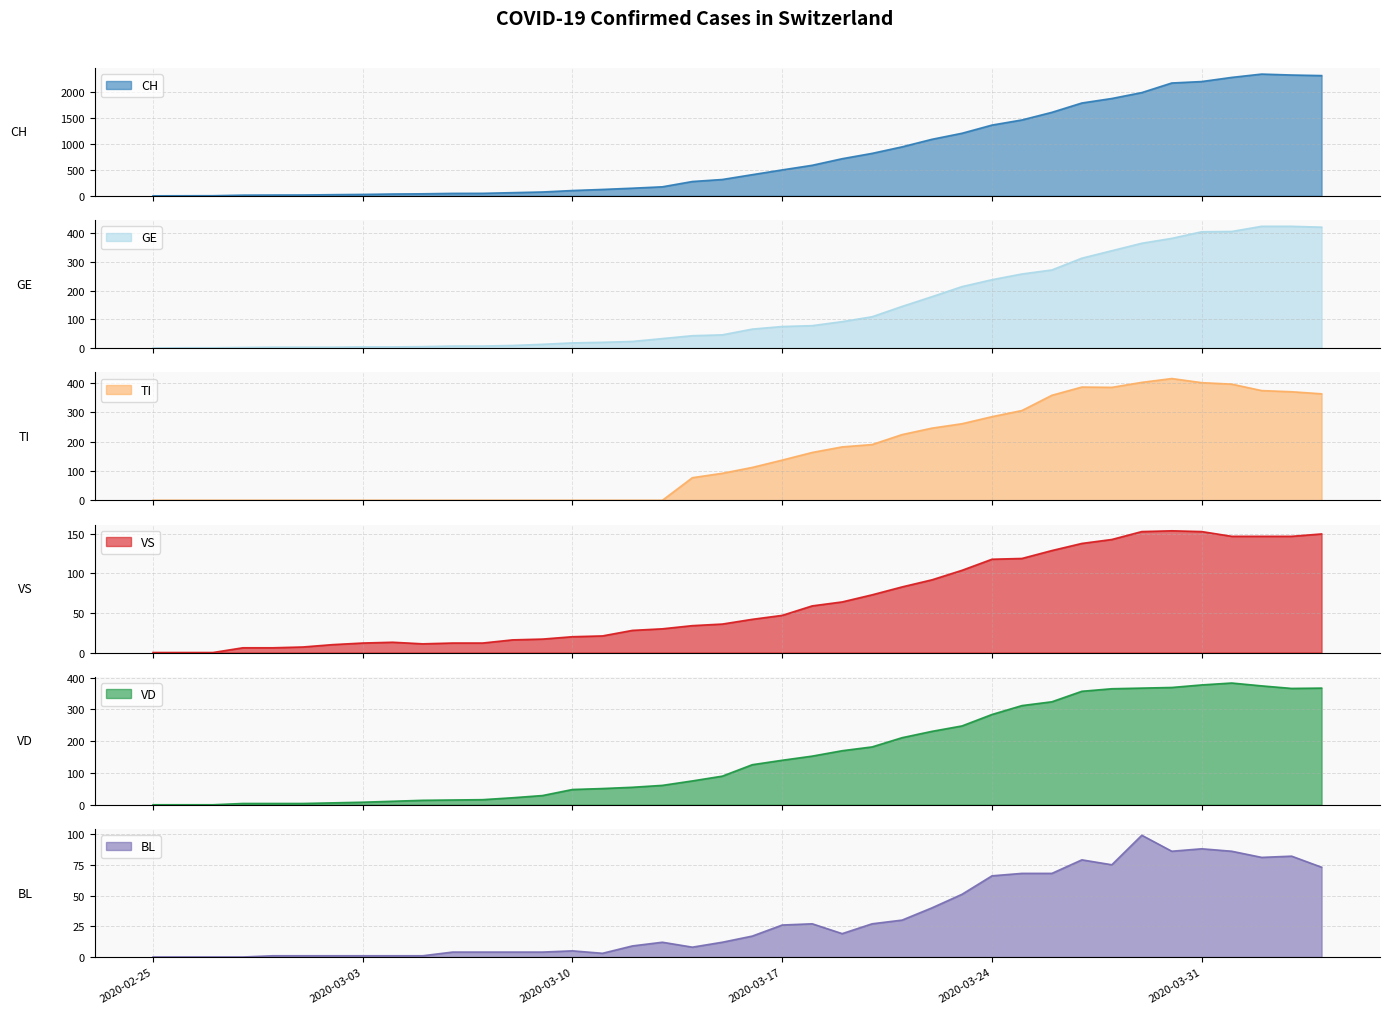

True or false: VS and BL cross at least once.

False